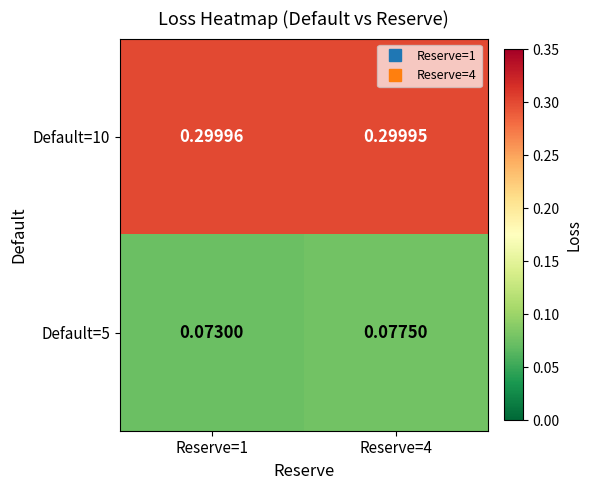

How many data points does each series have?

2